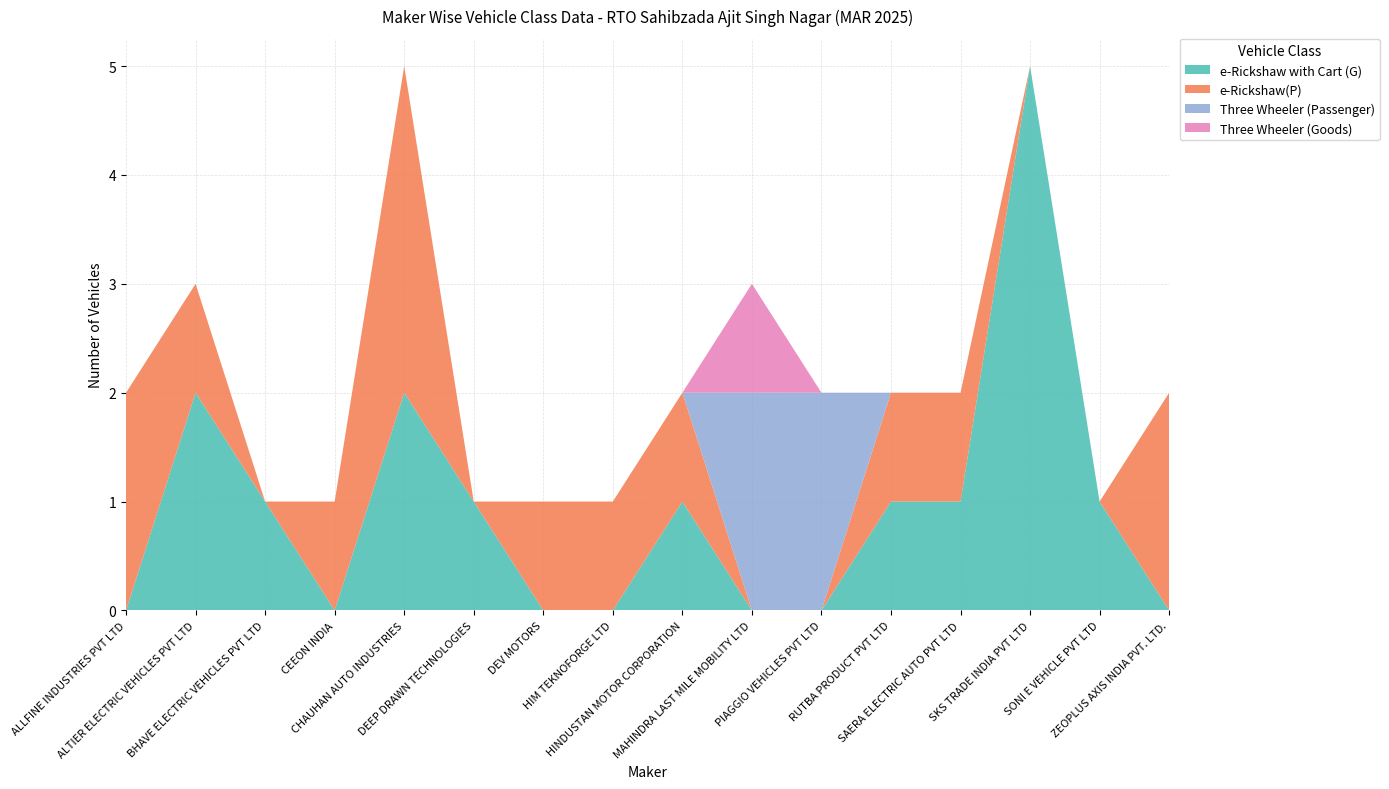

Reading left to right, extract all data points from this chart.

e-Rickshaw with Cart (G): 0	2	1	0	2	1	0	0	1	0	0	1	1	5	1	0
e-Rickshaw(P): 2	1	0	1	3	0	1	1	1	0	0	1	1	0	0	2
Three Wheeler (Passenger): 0	0	0	0	0	0	0	0	0	2	2	0	0	0	0	0
Three Wheeler (Goods): 0	0	0	0	0	0	0	0	0	1	0	0	0	0	0	0